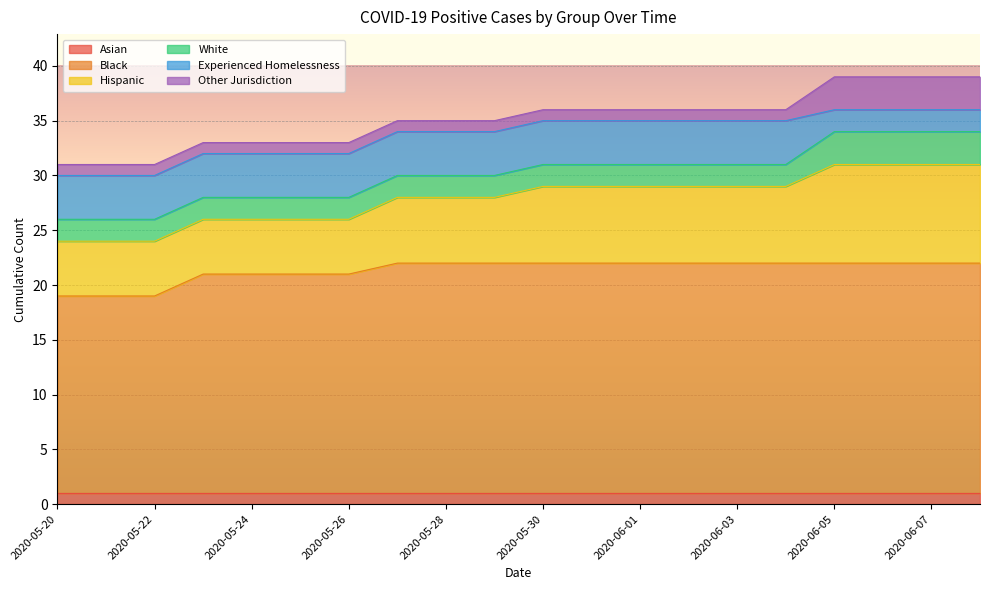

True or false: Asian and Other Jurisdiction intersect in this chart.

False